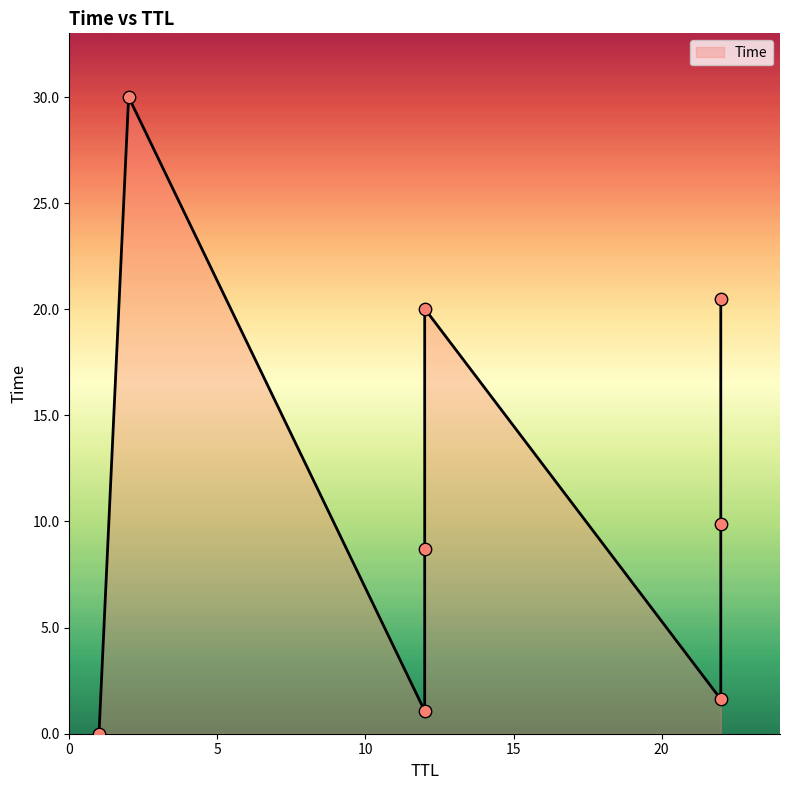

What is the change in value from 12 to 12?

+11.3